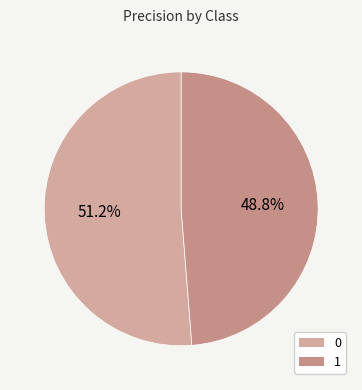

To the nearest percent, what is the difference between the 1 and 0 slice percentages?

2%